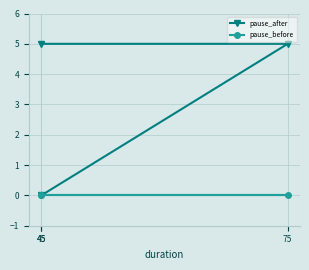

Rank the series by their average value, from lowest to highest.

pause_before, pause_after